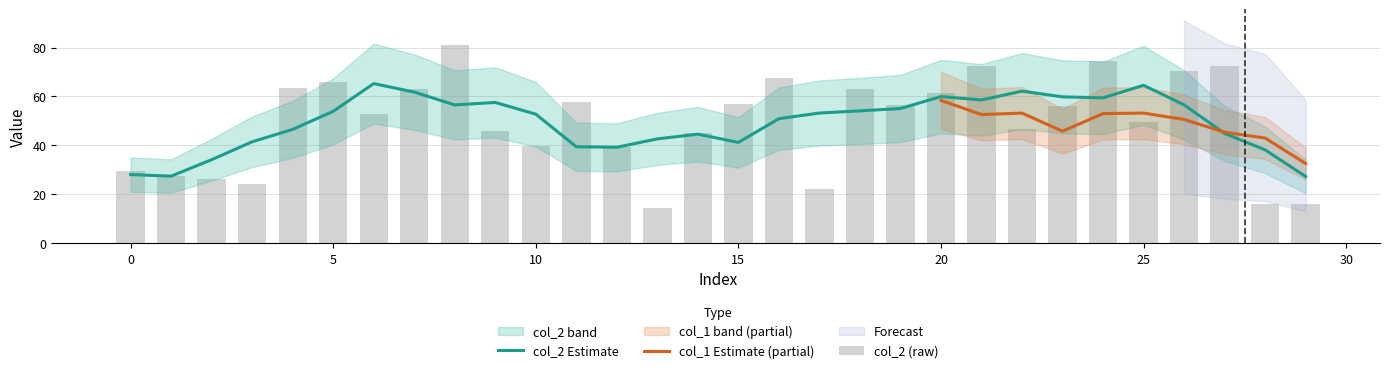

Which category has the highest value across all series?

8